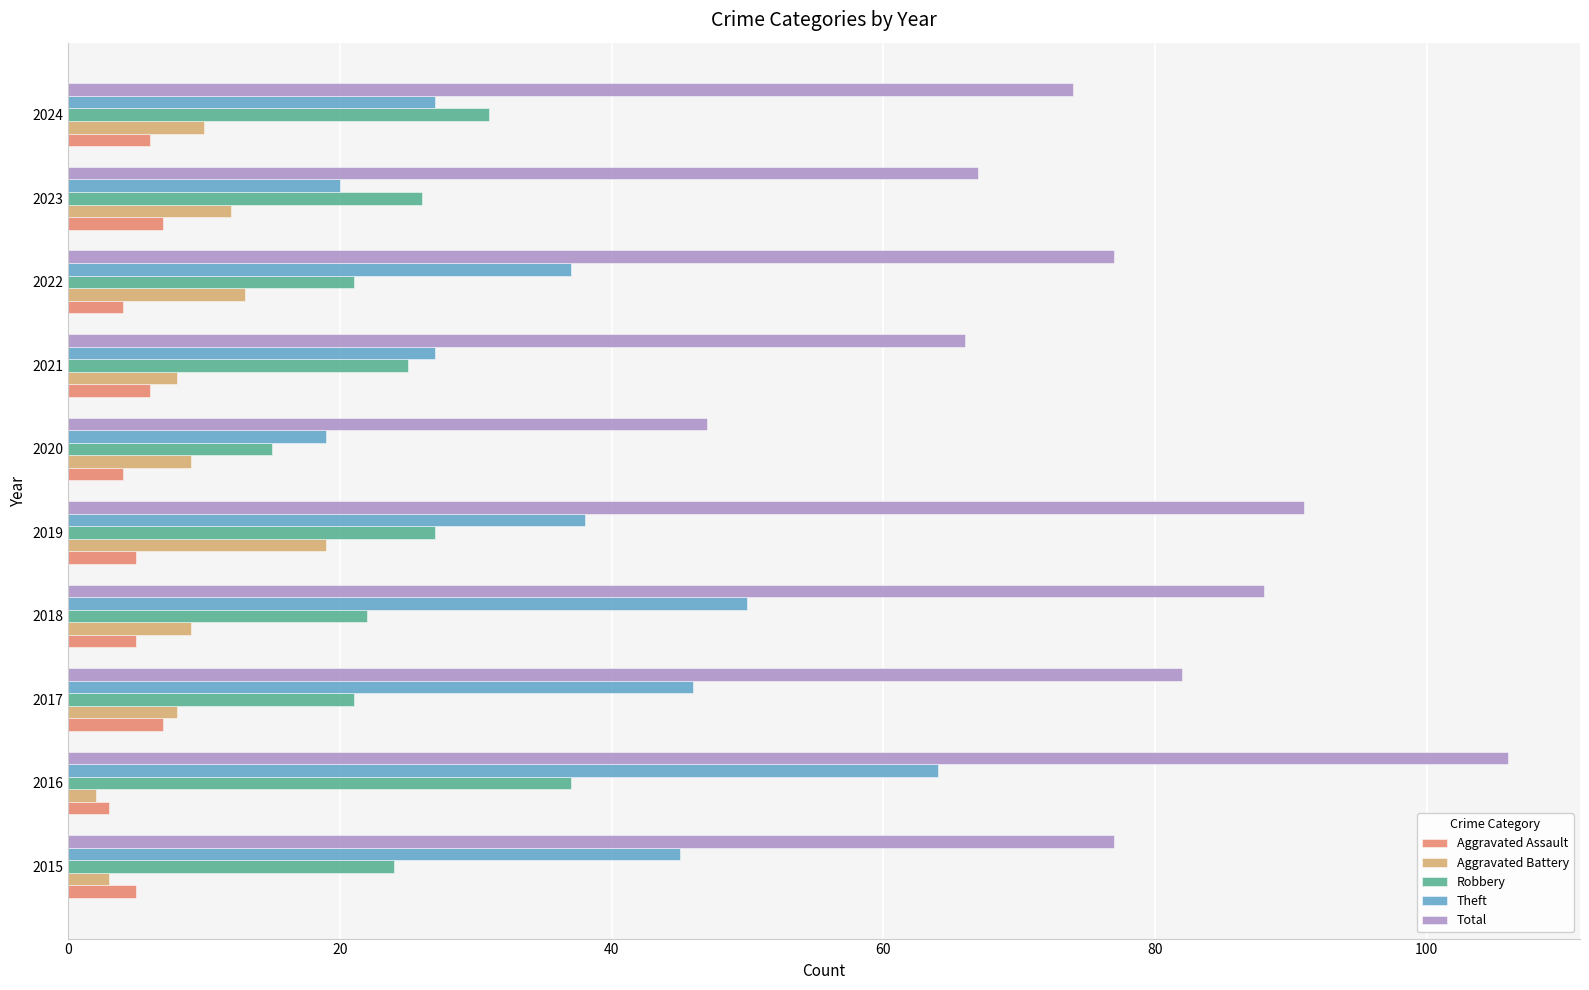

The Total series shows 67 at 2023. True or false?

True